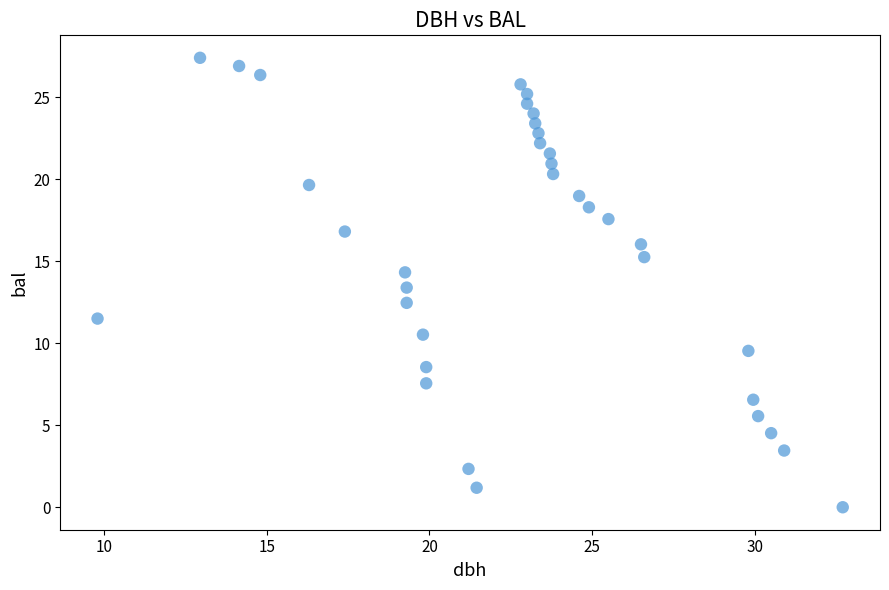

What is the range of Y values (max minus min)?

27.4